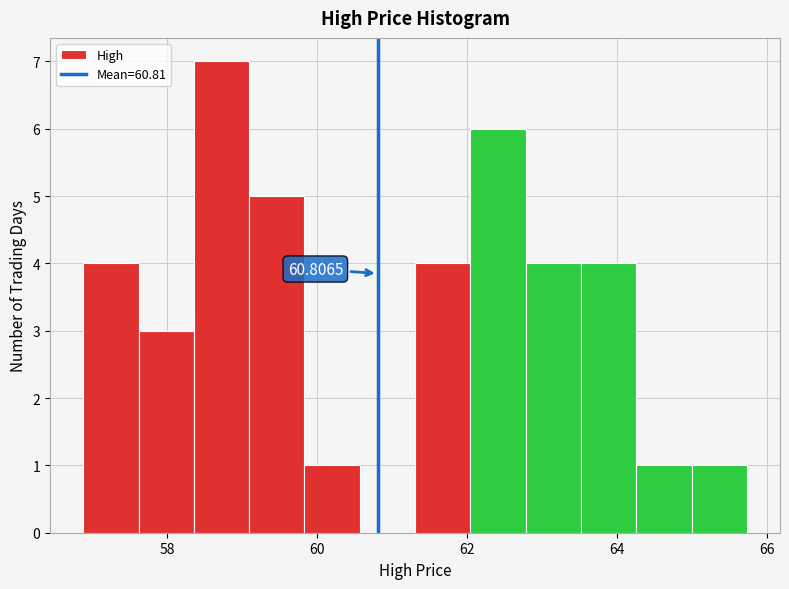

Around what value on the x-axis is the tallest bar? Give the approximate position of its centre, as read against the axis.

58.8